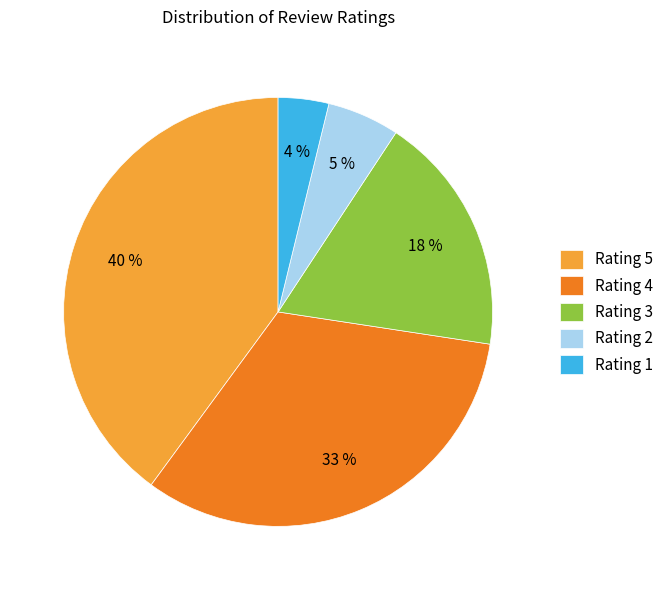

Which category has the biggest portion of the pie?

Rating 5